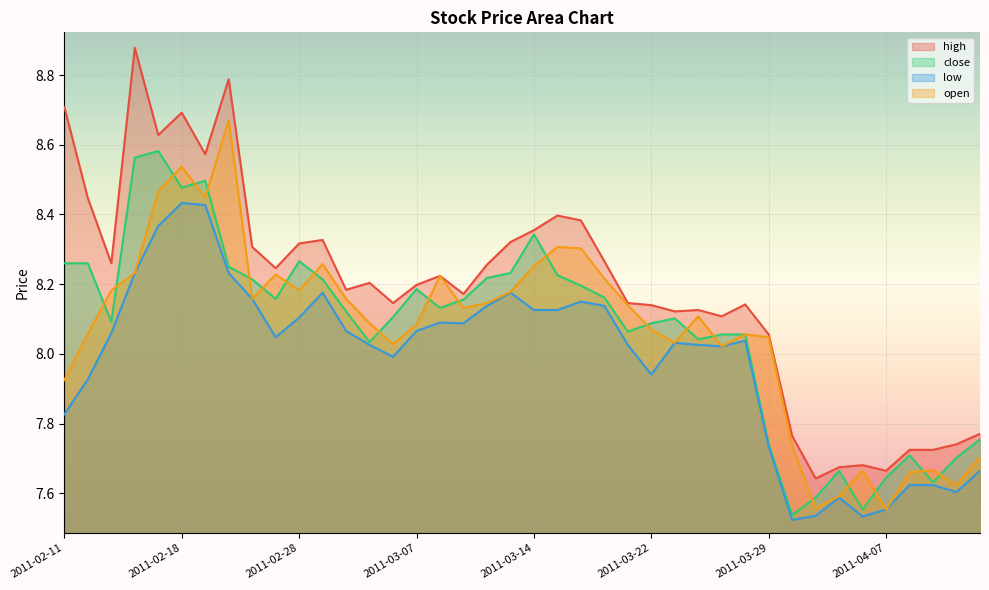

What is the lowest value of the high series?

7.6